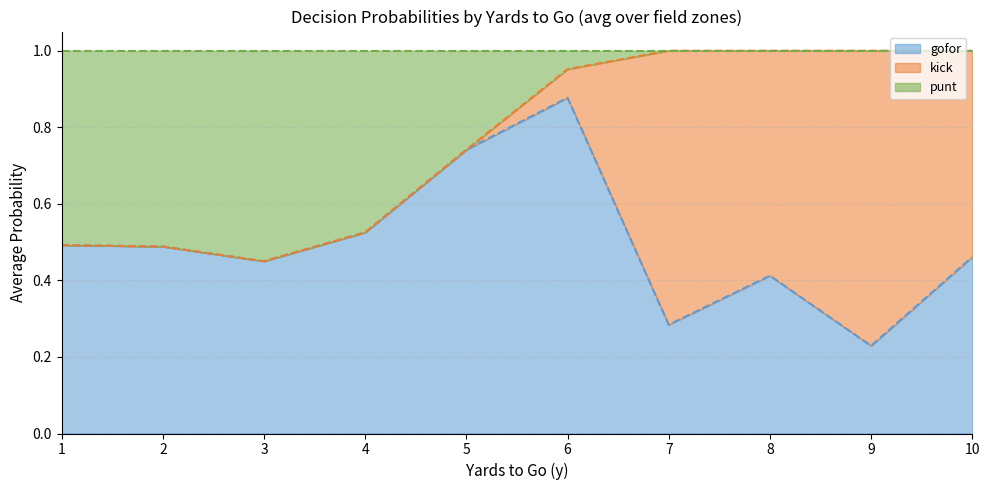

The value of gofor at 2 is 0.1. True or false?

False